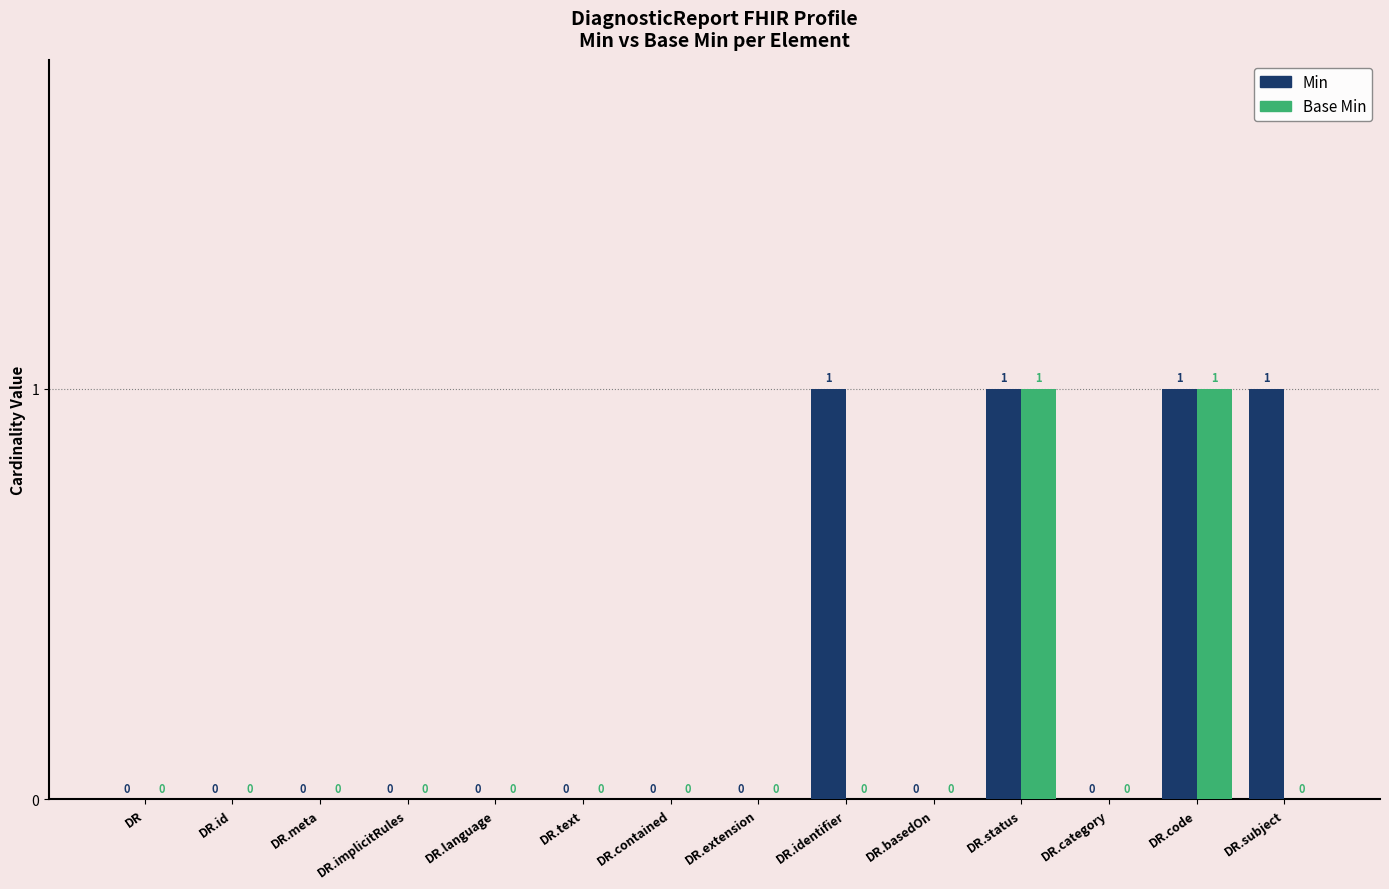

The Base Min series shows 1 at DR.status. True or false?

True